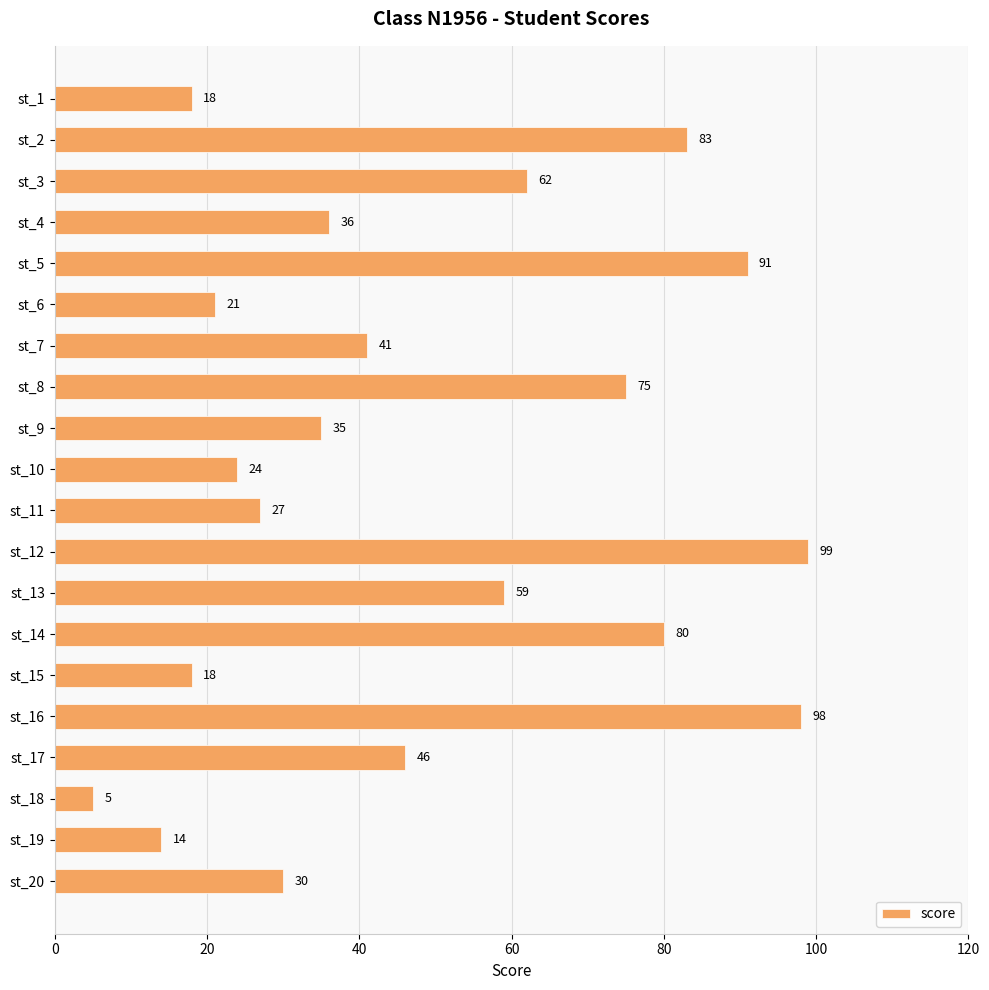

What is the value of the 7th bar from the top?

41